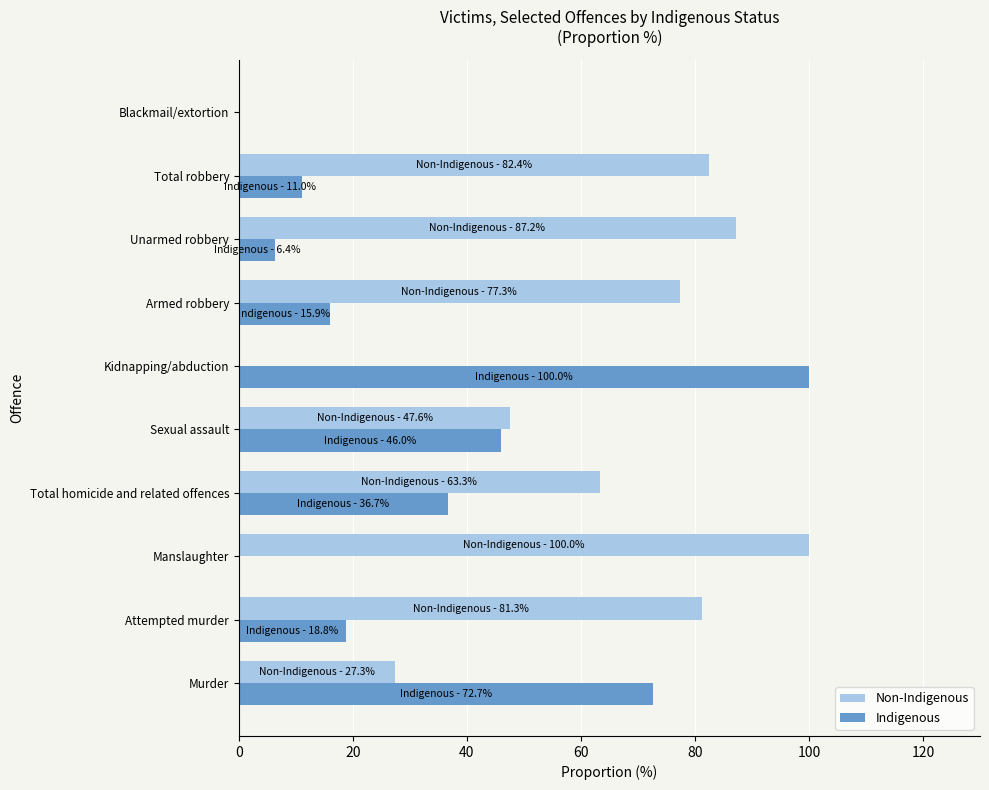

The Non-Indigenous series shows 77.3 at Armed robbery. True or false?

True